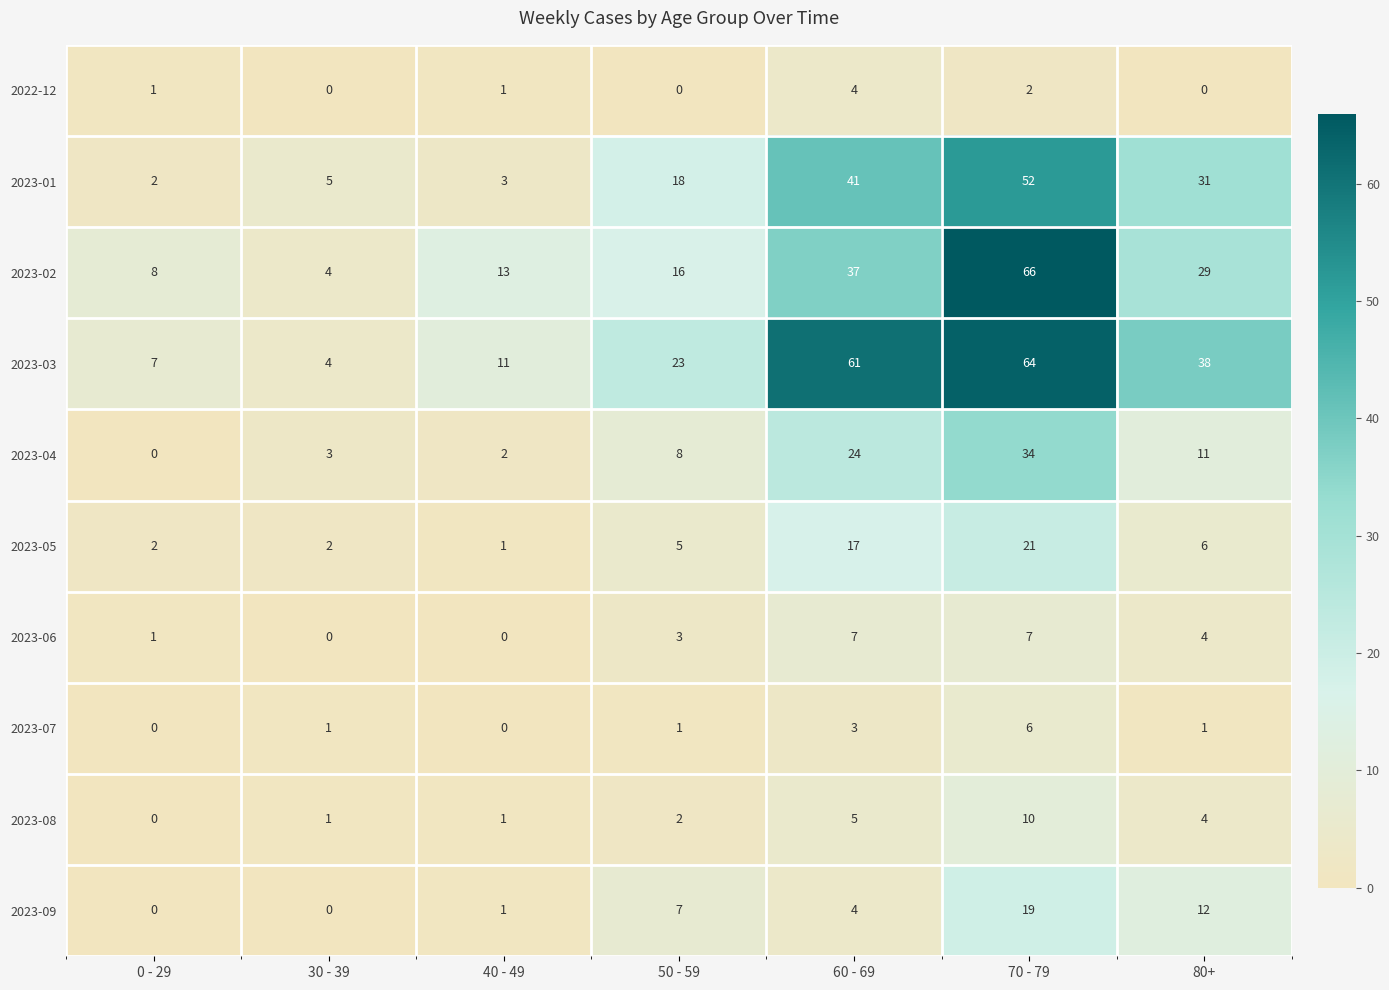

How many distinct data groups are displayed?

10